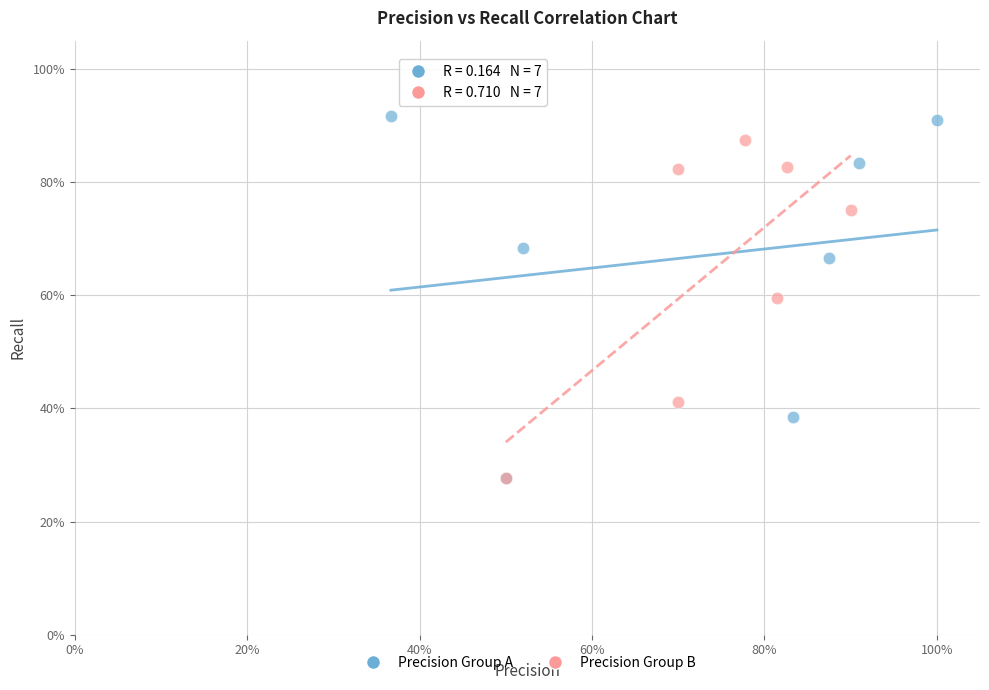

Which series reaches the maximum Y coordinate?

Precision Group A